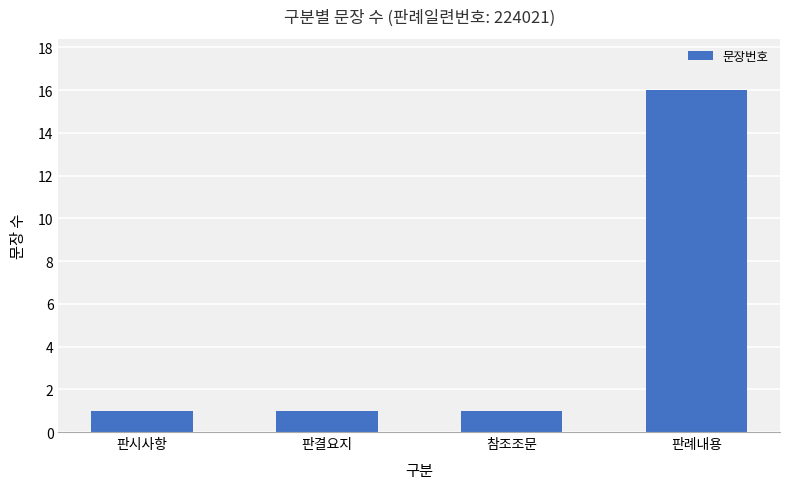

What is the maximum value shown in the chart?

16